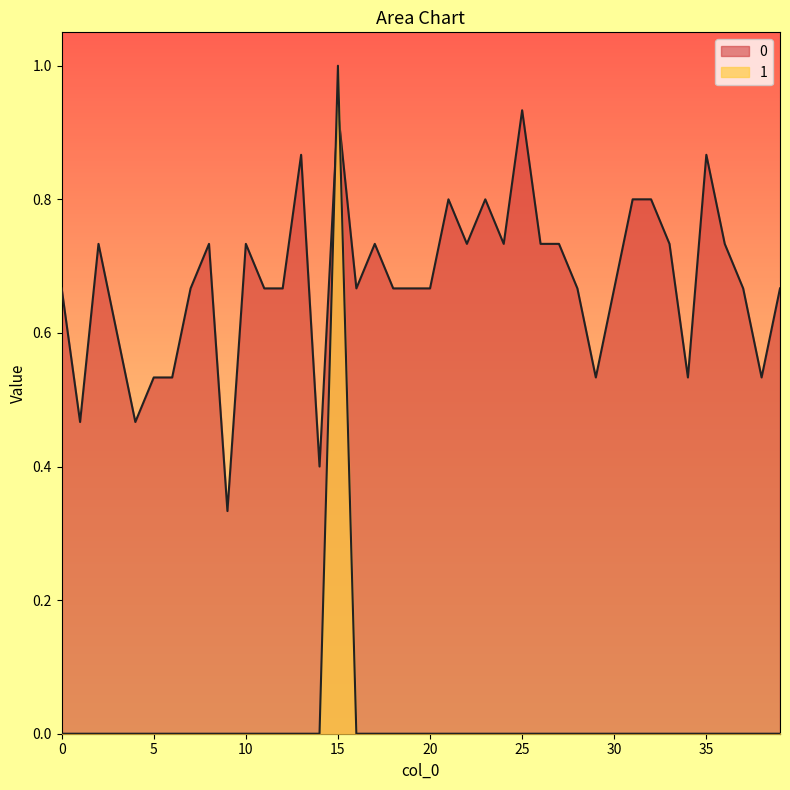

Which series has the largest range (max minus min)?

1